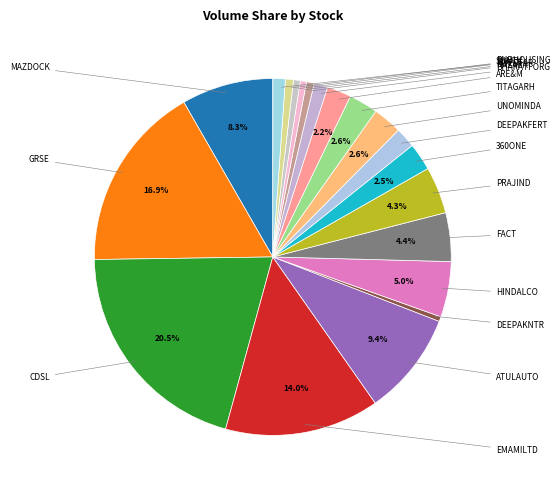

How many slices are in this pie chart?

20